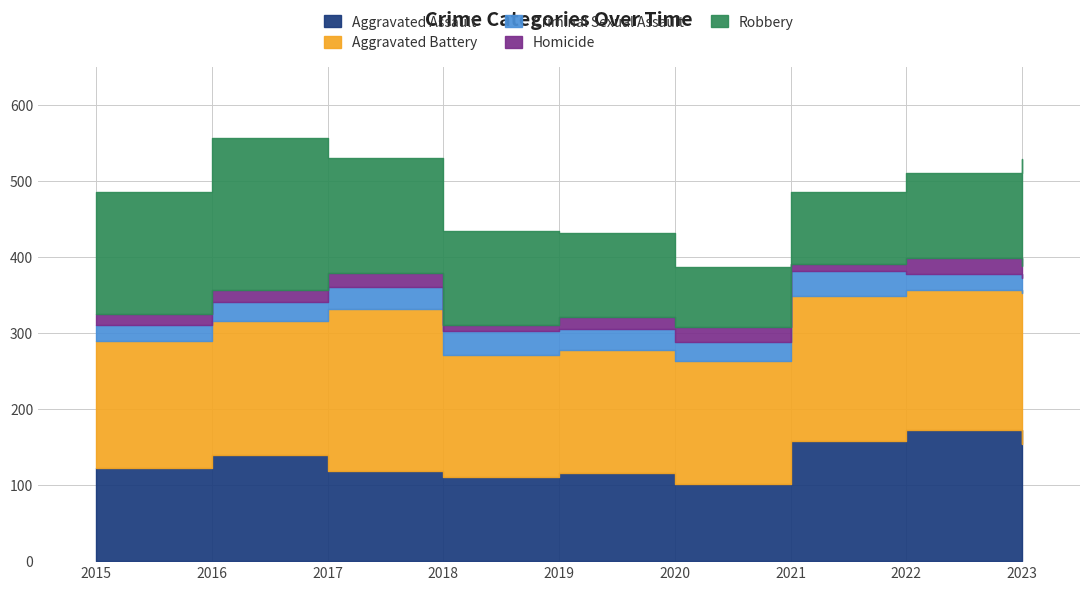

Is it true that Aggravated Battery equals 213 at 2017?

True